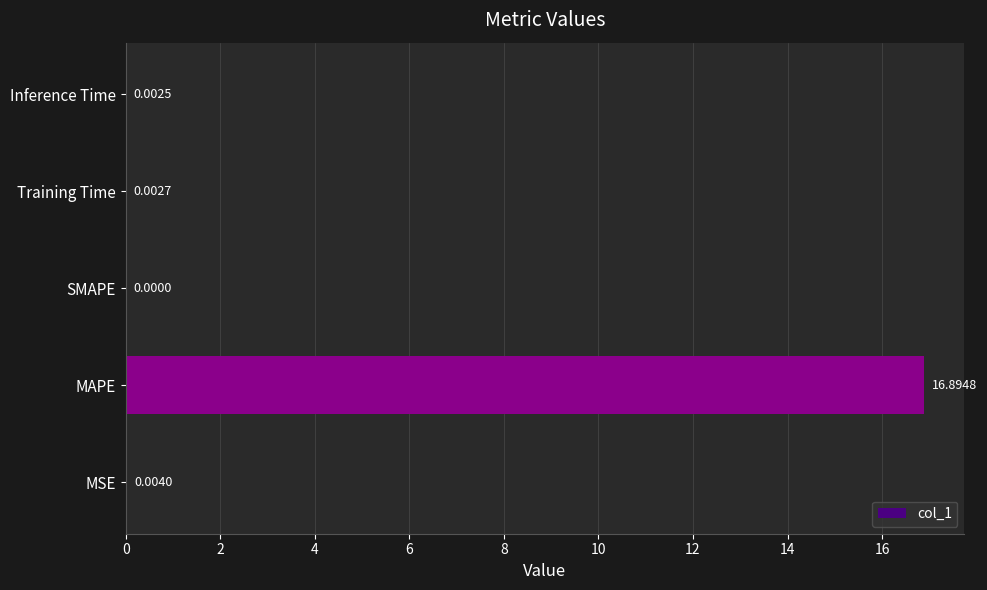

How many series are shown in this chart?

1